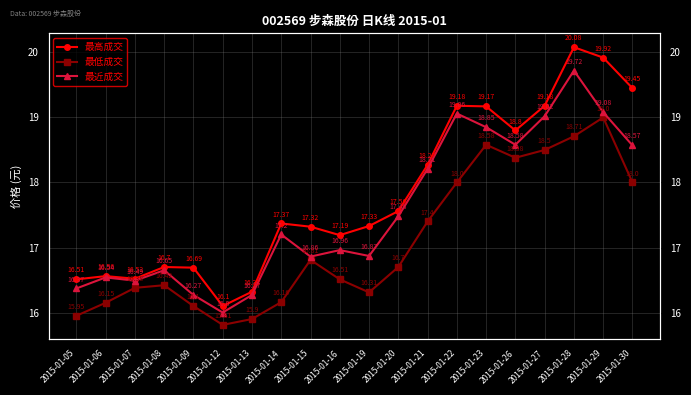

What is the value of the 最高成交 point at the 10th from the left?

17.2